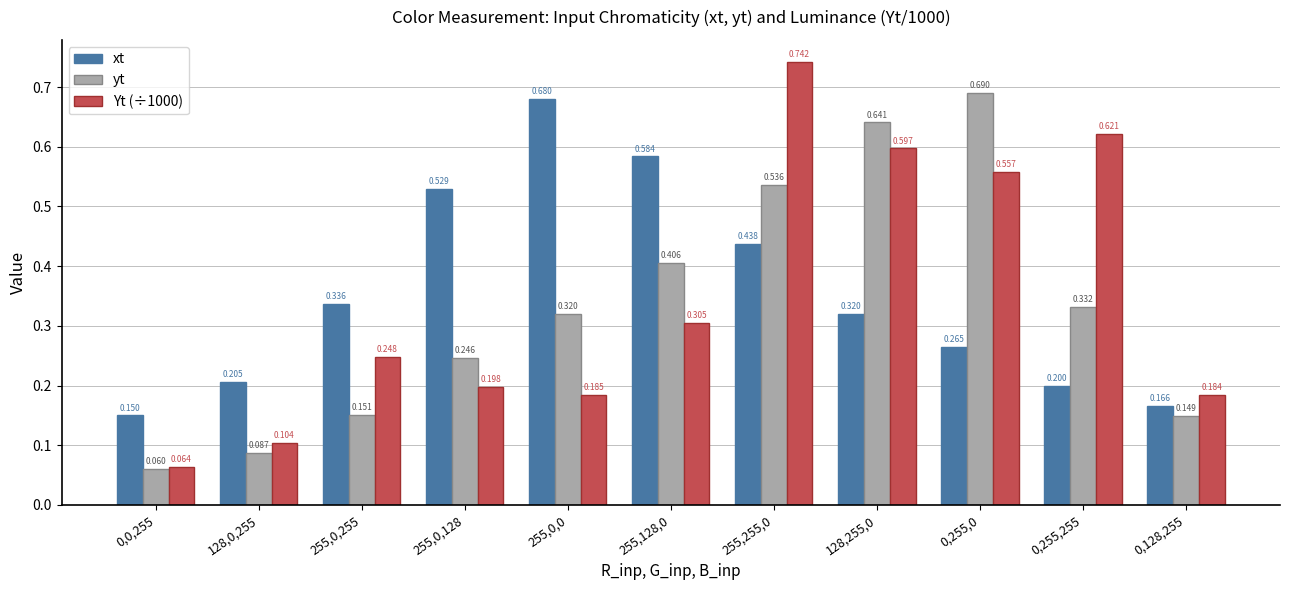

Between 128,255,0 and 0,255,255, which series saw the biggest shift?

yt